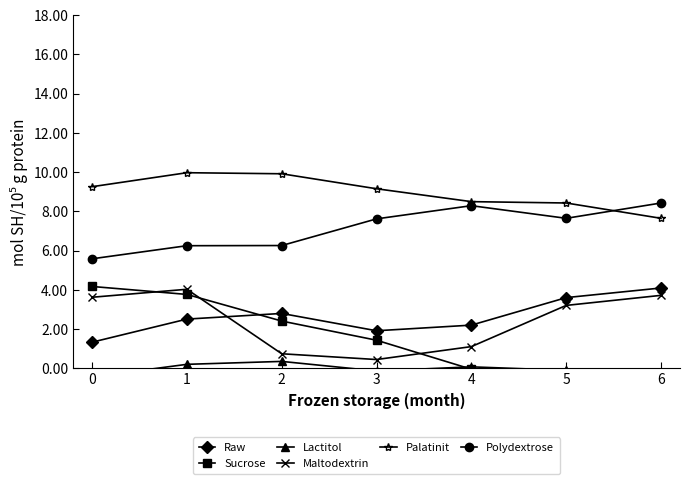

What is the minimum value for Lactitol?

-1.5